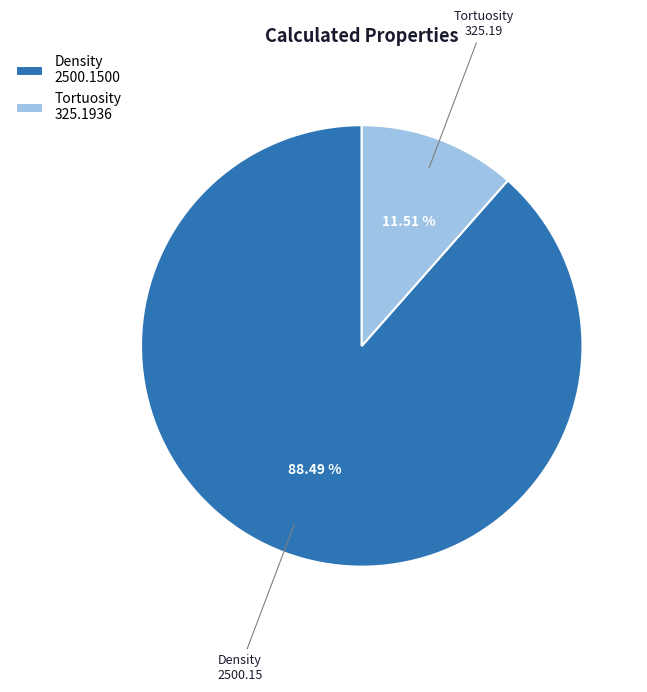

To the nearest percent, what is the difference between the largest and smallest slice percentages?

77%